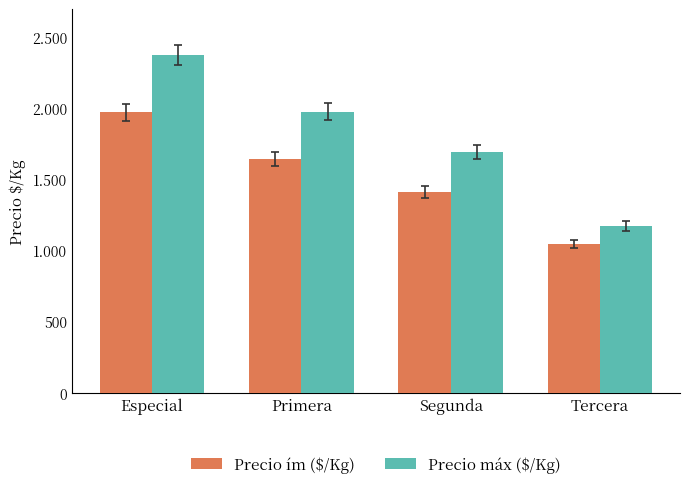

Reading left to right, what are all the values shown in this chart?

Precio ím ($/Kg): Especial=1975	Primera=1647	Segunda=1411	Tercera=1047
Precio máx ($/Kg): Especial=2375	Primera=1979	Segunda=1696	Tercera=1172